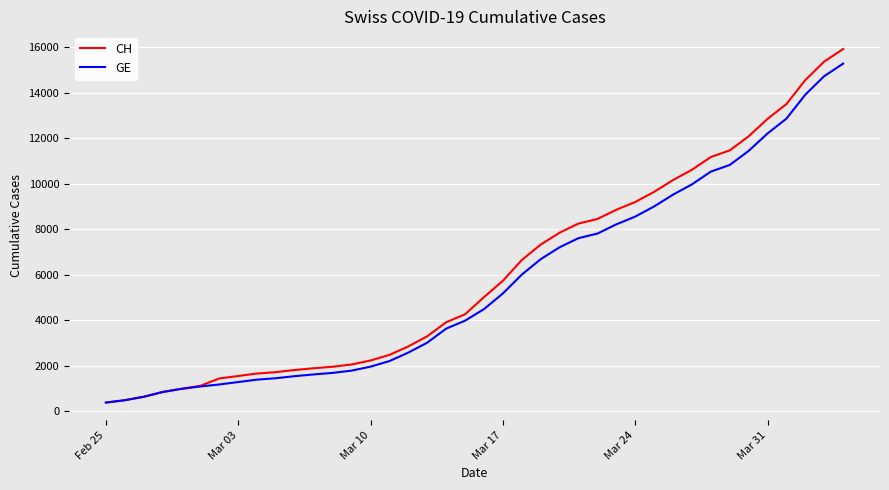

Which series has the widest spread of values?

CH